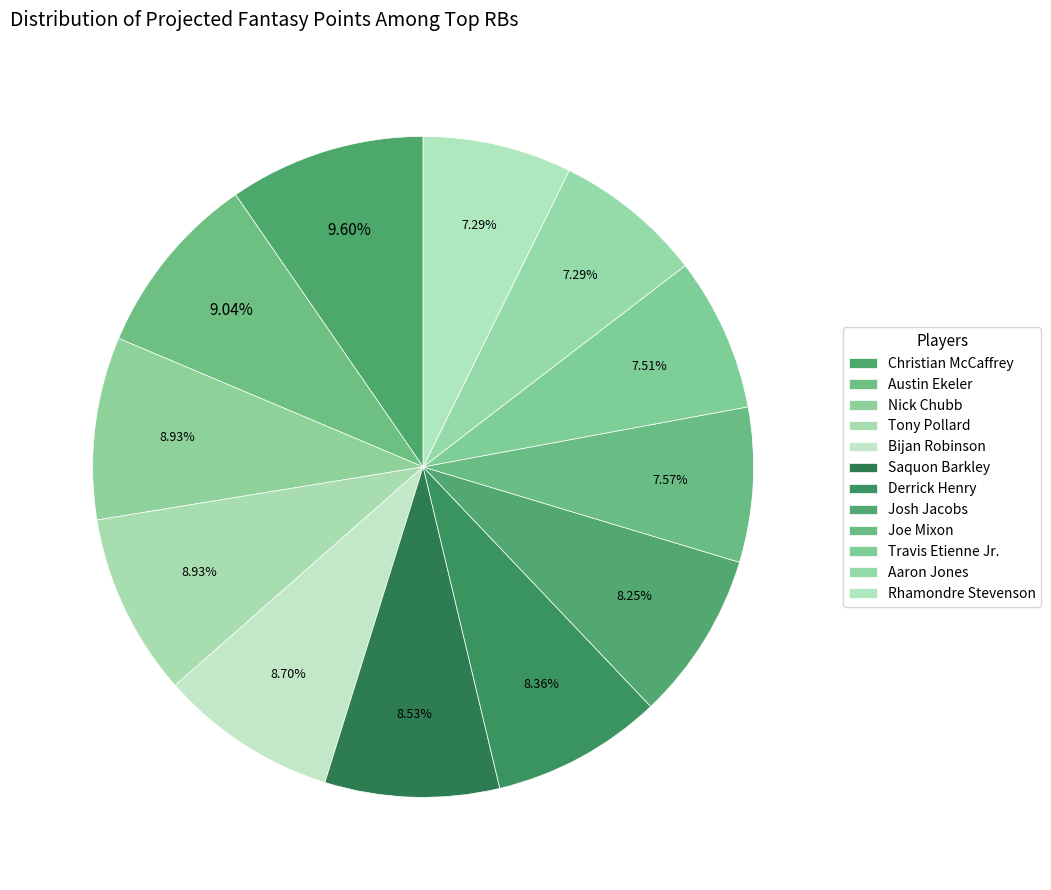

To the nearest percent, what is the difference between the largest and smallest slice percentages?

2%